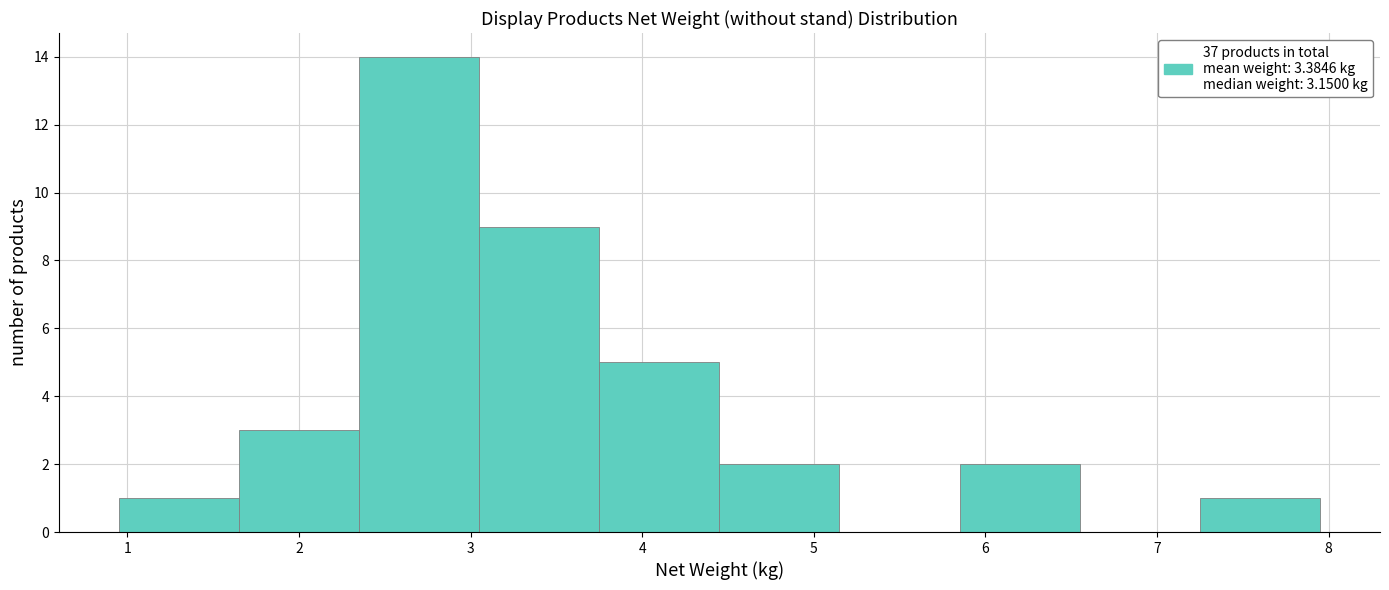

What is the height of the bar covering 3.75 to 4.45 on the x-axis? Neither the bar edges nor the heights are printed on the chart, so give them approximately, as read against the axes.

5